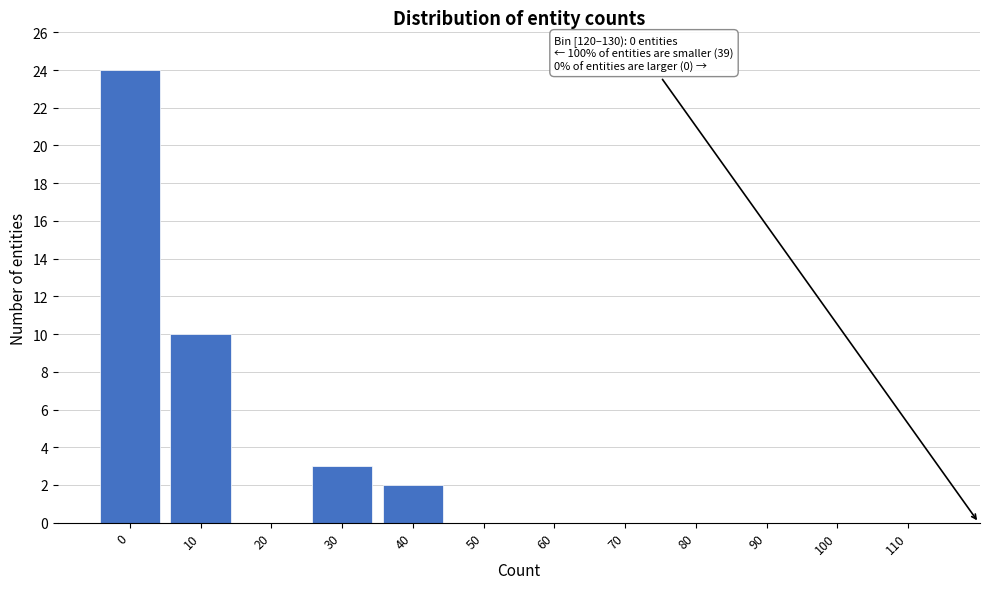

Reading left to right, extract all data points from this chart.

0=24	10=10	20=0	30=3	40=2	50=0	60=0	70=0	80=0	90=0	100=0	110=0